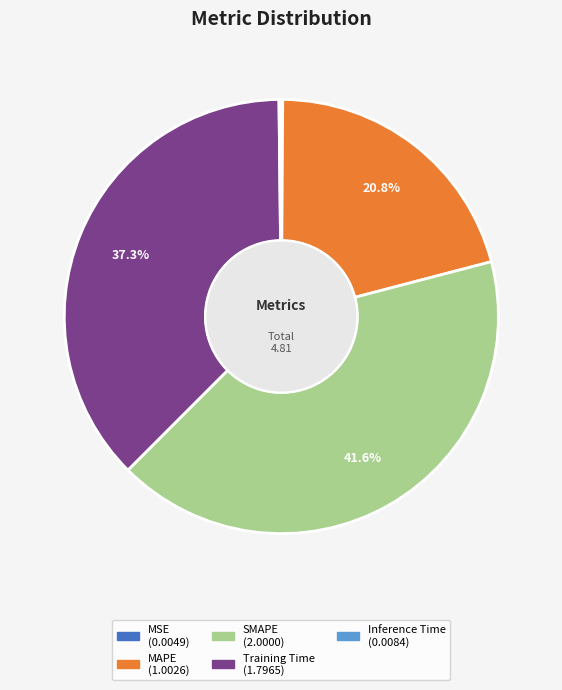

What is the largest slice in the pie chart?

SMAPE